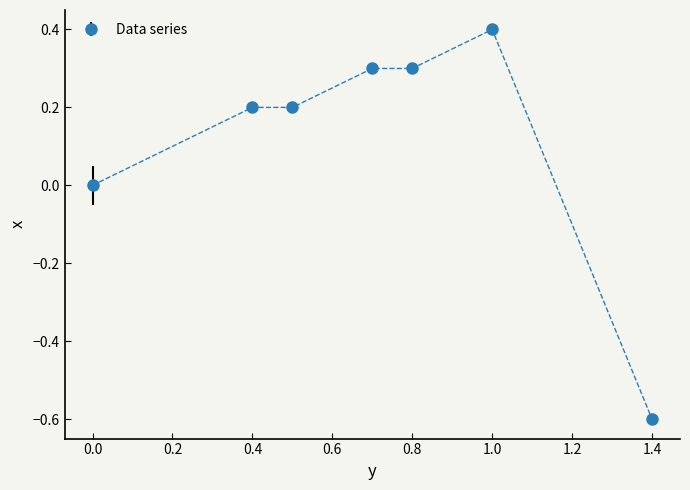

What is the value of the 5th point from the left?

0.3